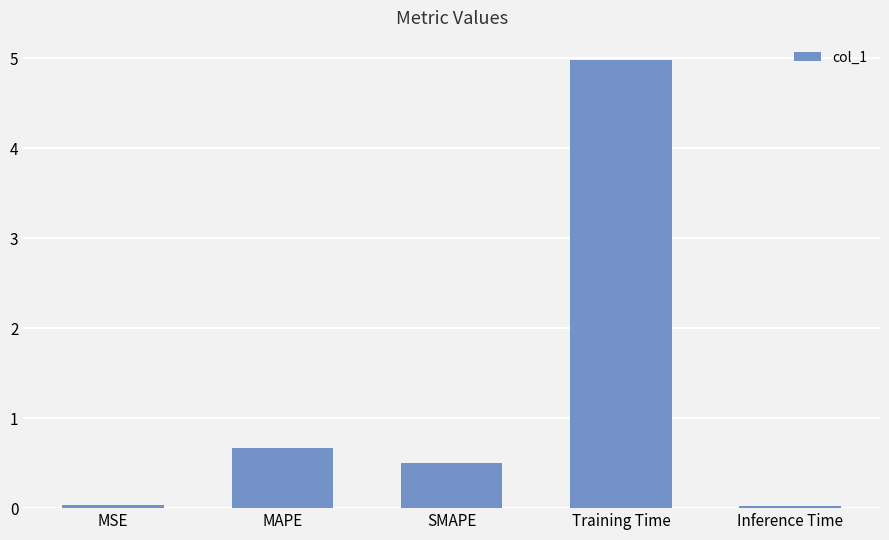

What is the maximum value shown in the chart?

5.0